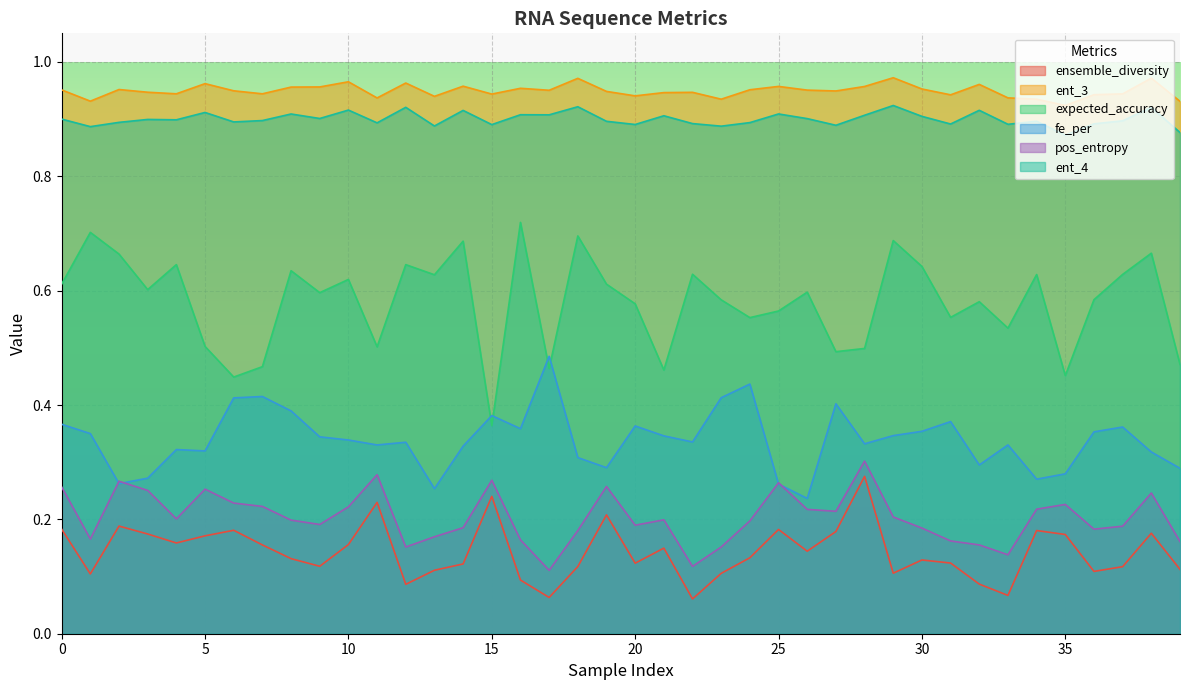

Which series has the widest spread of values?

expected_accuracy